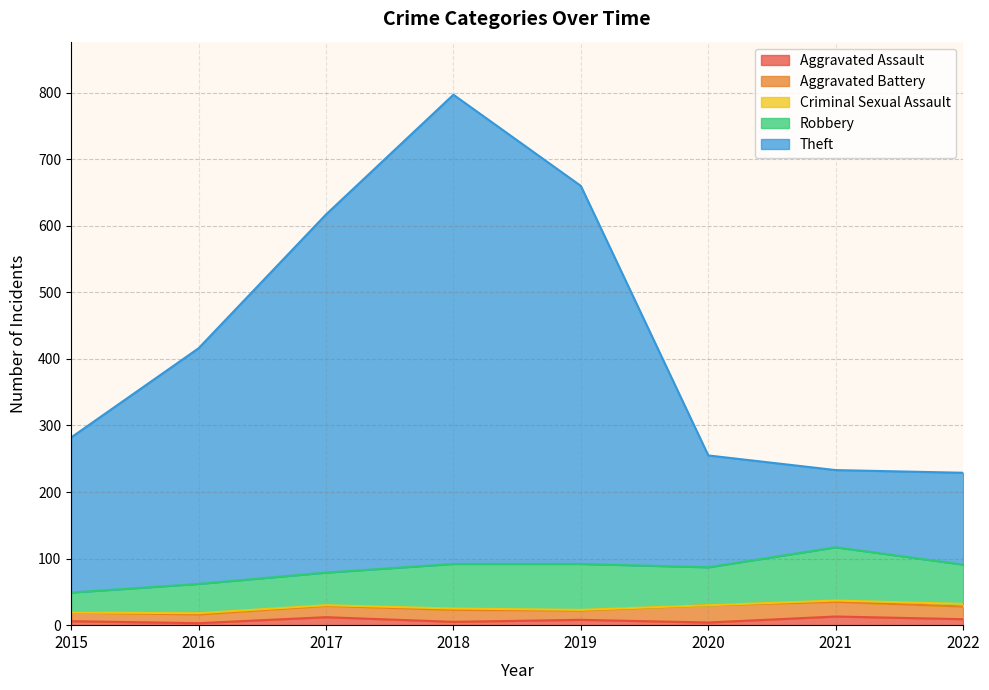

Reading left to right, list all the values displayed in this chart.

Aggravated Assault: 2015=6	2016=3	2017=12	2018=5	2019=8	2020=4	2021=13	2022=9
Aggravated Battery: 2015=13	2016=13	2017=17	2018=18	2019=14	2020=26	2021=22	2022=19
Criminal Sexual Assault: 2015=0	2016=2	2017=1	2018=2	2019=1	2020=0	2021=2	2022=4
Robbery: 2015=30	2016=44	2017=49	2018=67	2019=69	2020=57	2021=80	2022=59
Theft: 2015=233	2016=354	2017=538	2018=705	2019=568	2020=168	2021=116	2022=138